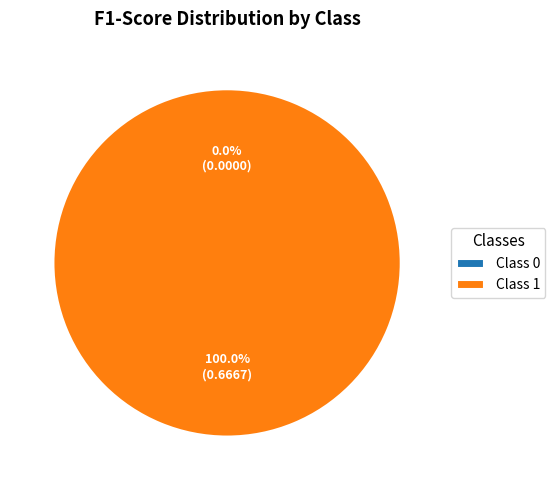

Does 1 account for over 50% of the chart?

Yes